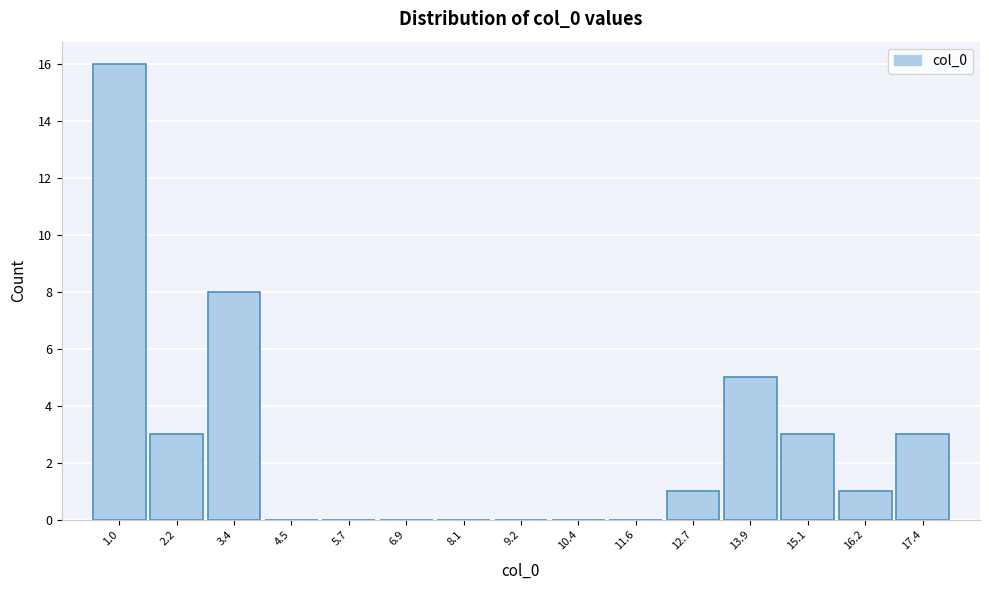

Reading right to left, what are all the values shown in this chart?

17.4=3	16.2=1	15.1=3	13.9=5	12.7=1	11.6=0	10.4=0	9.2=0	8.1=0	6.9=0	5.7=0	4.5=0	3.4=8	2.2=3	1.0=16